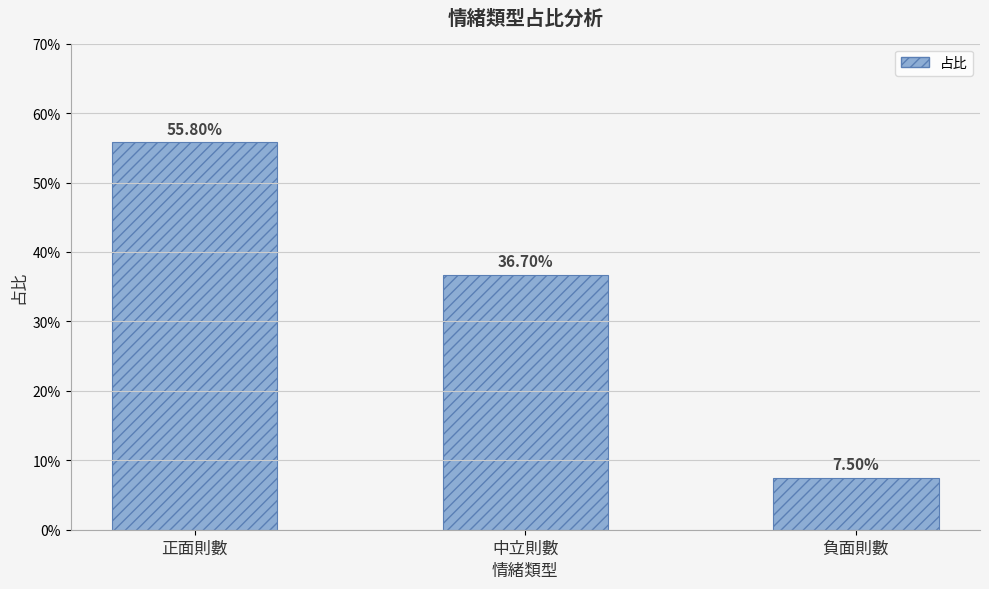

What is the difference between the maximum and minimum values?

0.5